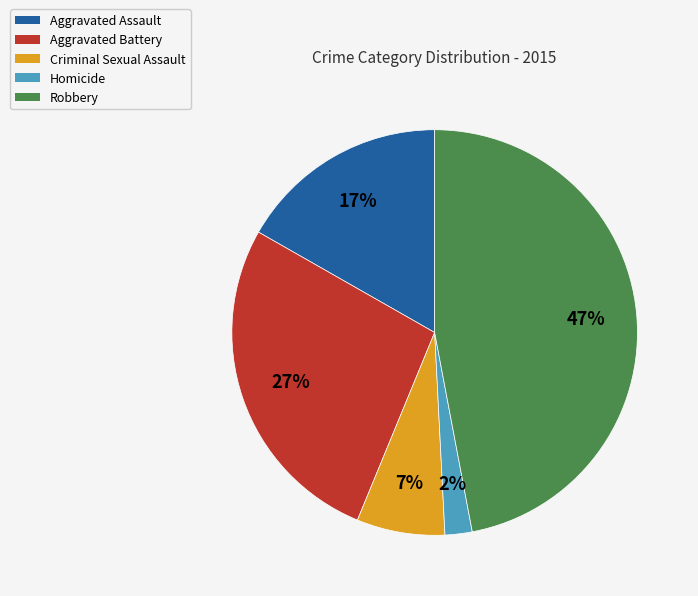

Which has a higher value, Homicide or Aggravated Assault?

Aggravated Assault